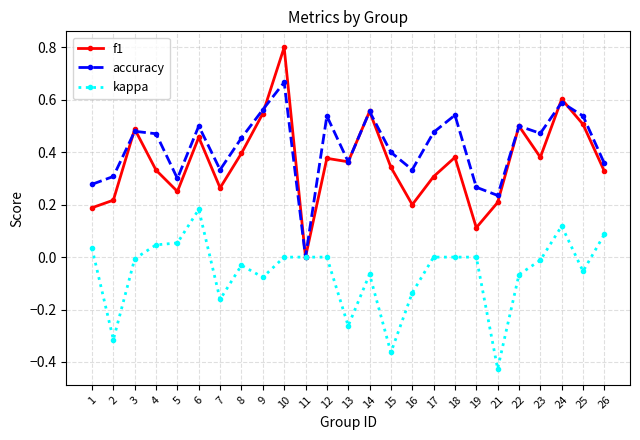

How many interior local valleys does the f1 series have?

7